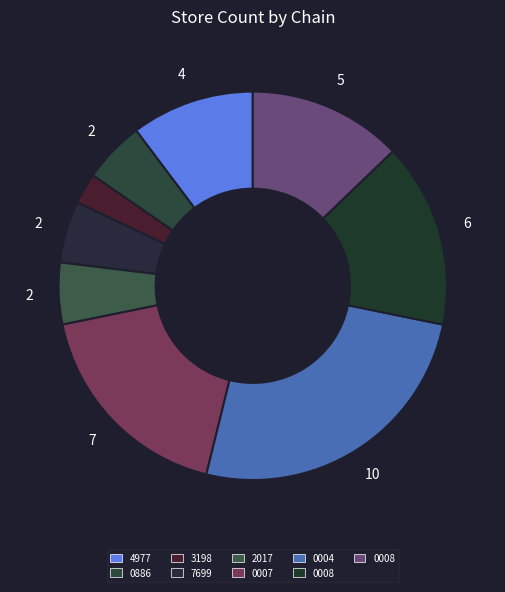

How many segments does this pie chart have?

9